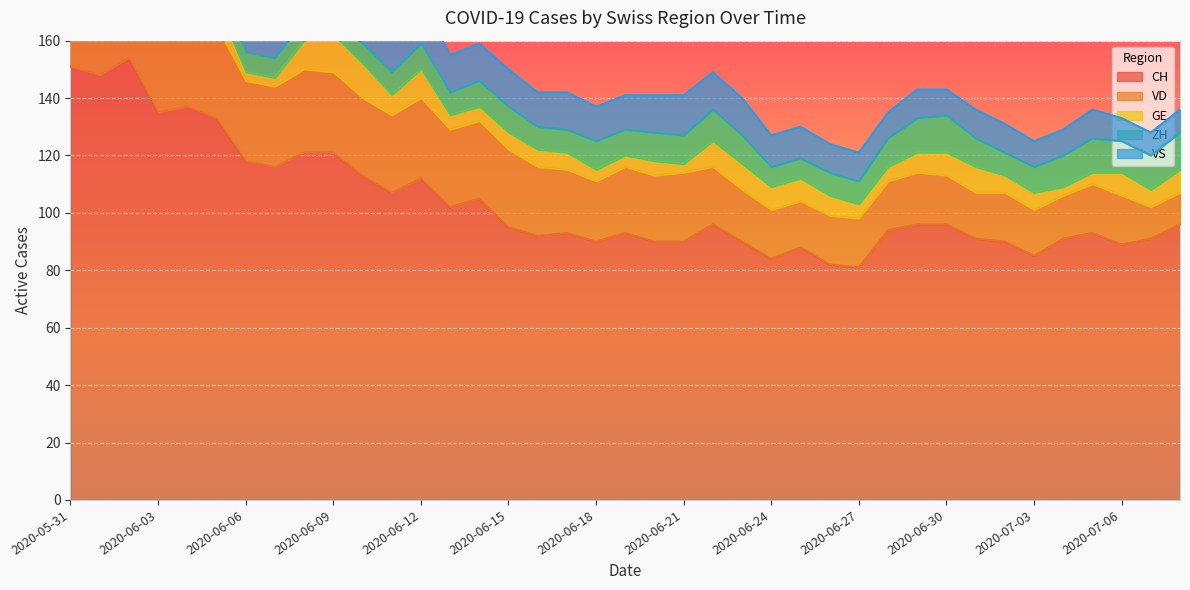

At 2020-06-08, list the series in order from smallest to largest.

ZH, GE, VS, VD, CH